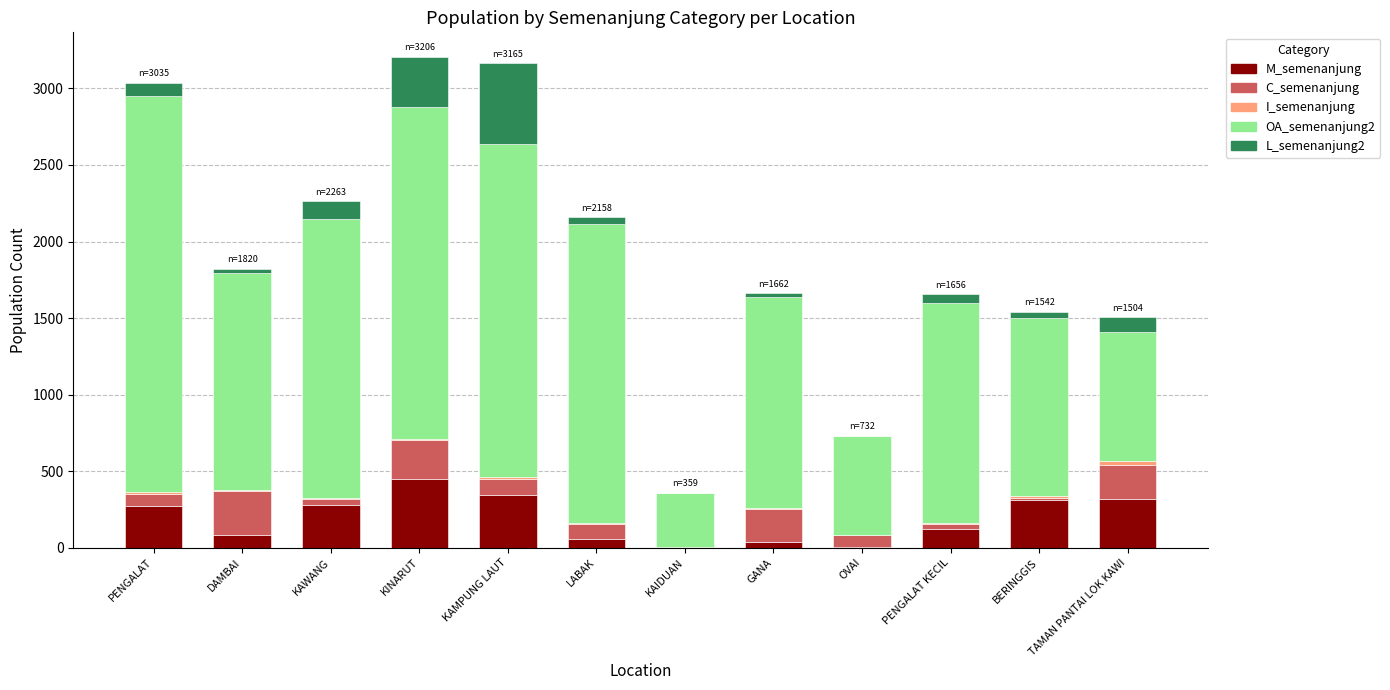

True or false: M_semenanjung has a value of 122 at PENGALAT KECIL.

True